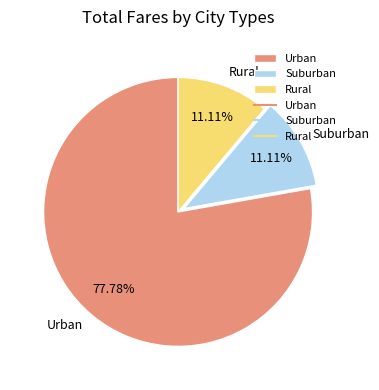

How many slices are in this pie chart?

3